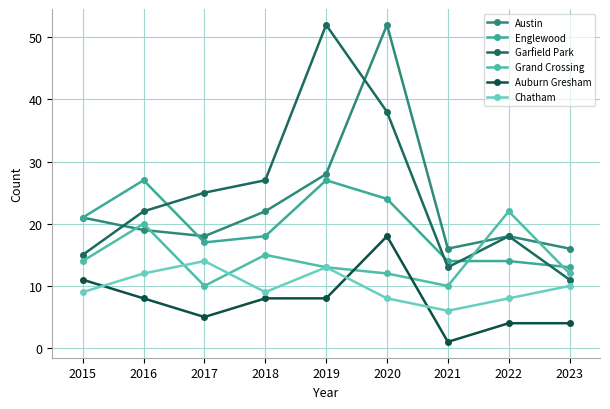

What are all the series names shown in the legend?

Austin, Englewood, Garfield Park, Grand Crossing, Auburn Gresham, Chatham